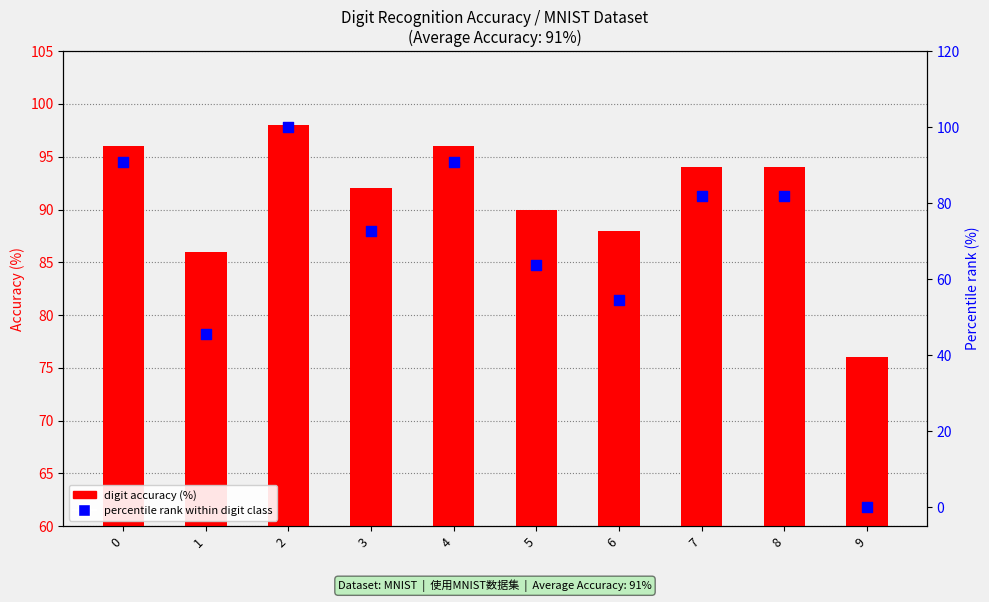

At which category is the sum across all series the highest?

2